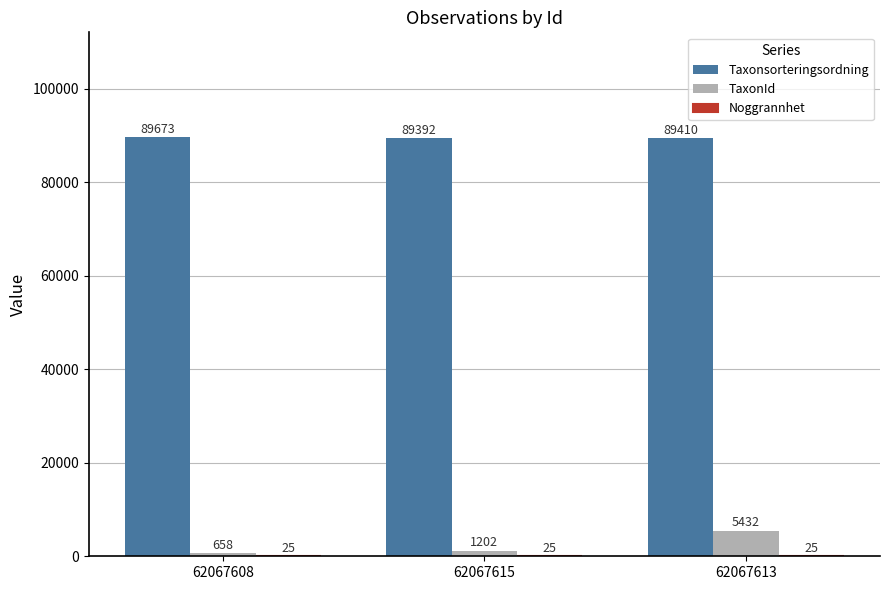

What is the spread (max minus min) of values at 62067615?

89367